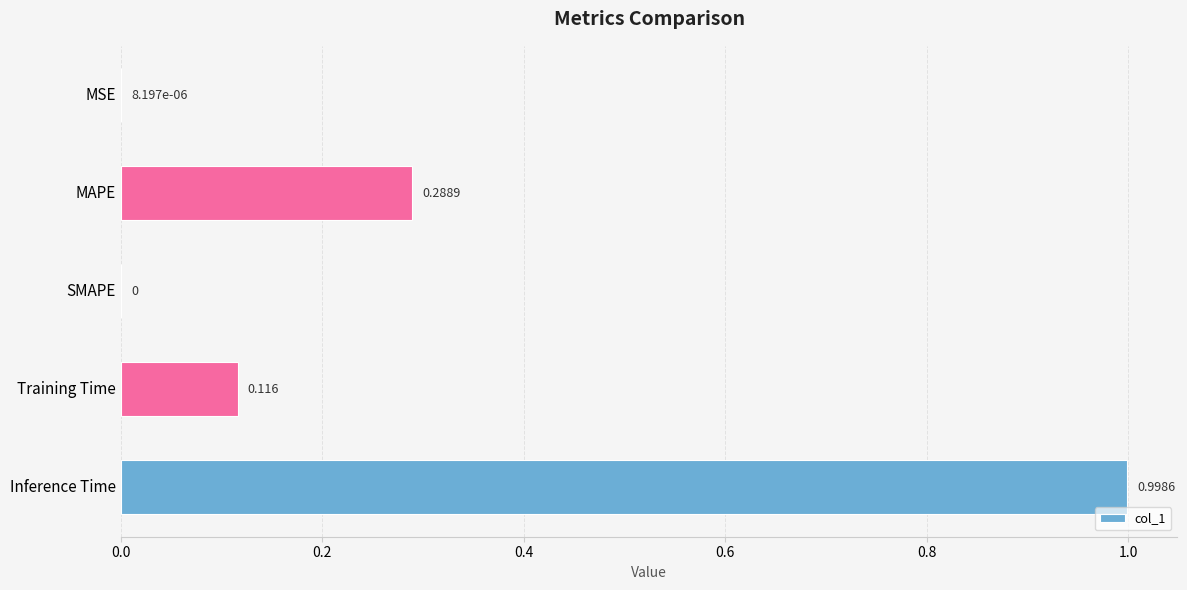

Which category has the highest value across all series?

Inference Time